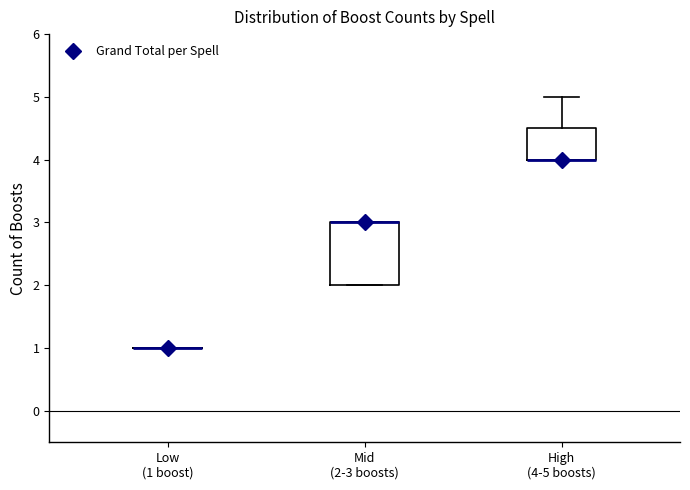

Where is the upper edge of the box for Mid (2-3 boosts) on the y-axis? The values are not printed on the chart, so give them approximately, as read against the axis.

3.0